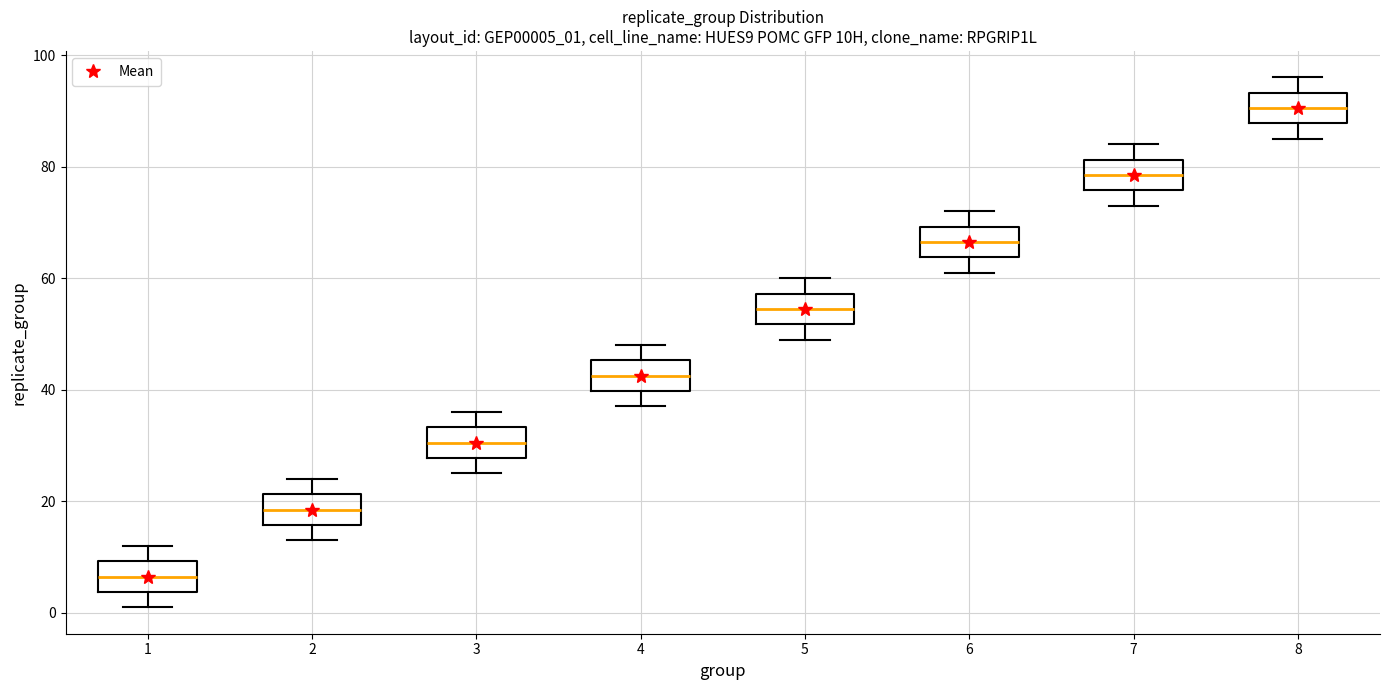

Reading left to right, read every box against the y-axis: the position of its median line, the range the box covers, and the ends of its whiskers. The values are not printed on the chart, so give them approximately, as read against the axis.

1: median 6, box 4 to 10, whiskers 2 to 12
2: median 18, box 16 to 22, whiskers 14 to 24
3: median 30, box 28 to 34, whiskers 26 to 36
4: median 42, box 40 to 46, whiskers 38 to 48
5: median 54, box 52 to 58, whiskers 50 to 60
6: median 66, box 64 to 70, whiskers 62 to 72
7: median 78, box 76 to 82, whiskers 74 to 84
8: median 90, box 88 to 94, whiskers 86 to 96